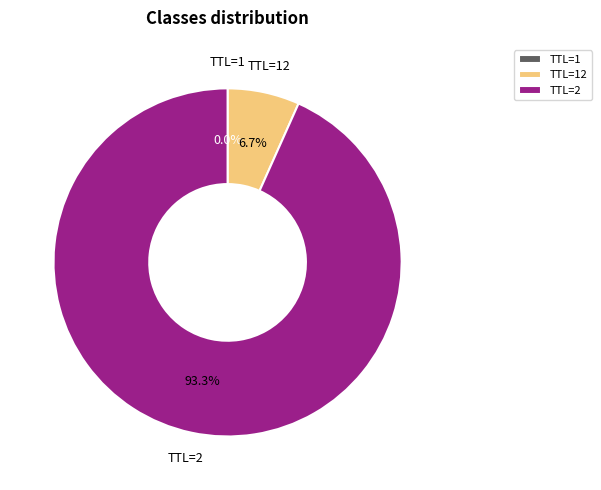

How much of the chart is everything except TTL=2?

6.7%